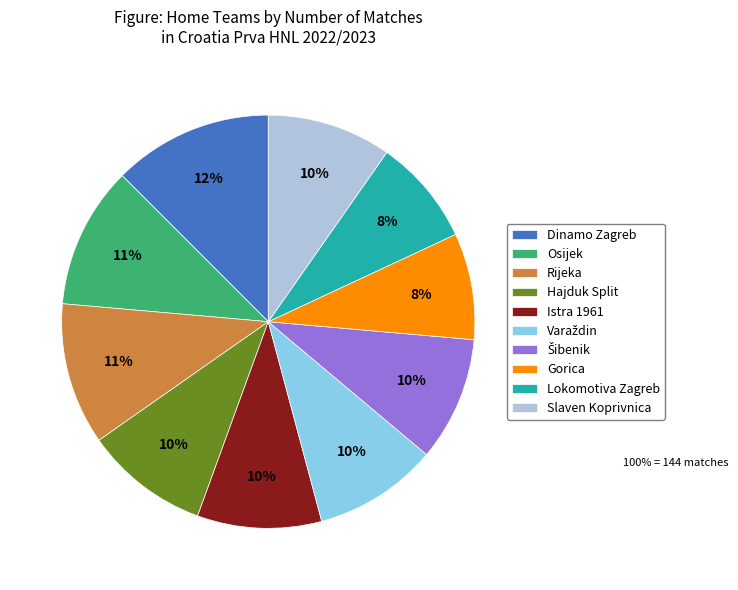

What is the ratio of the value at Lokomotiva Zagreb to the value at Gorica?

1.0